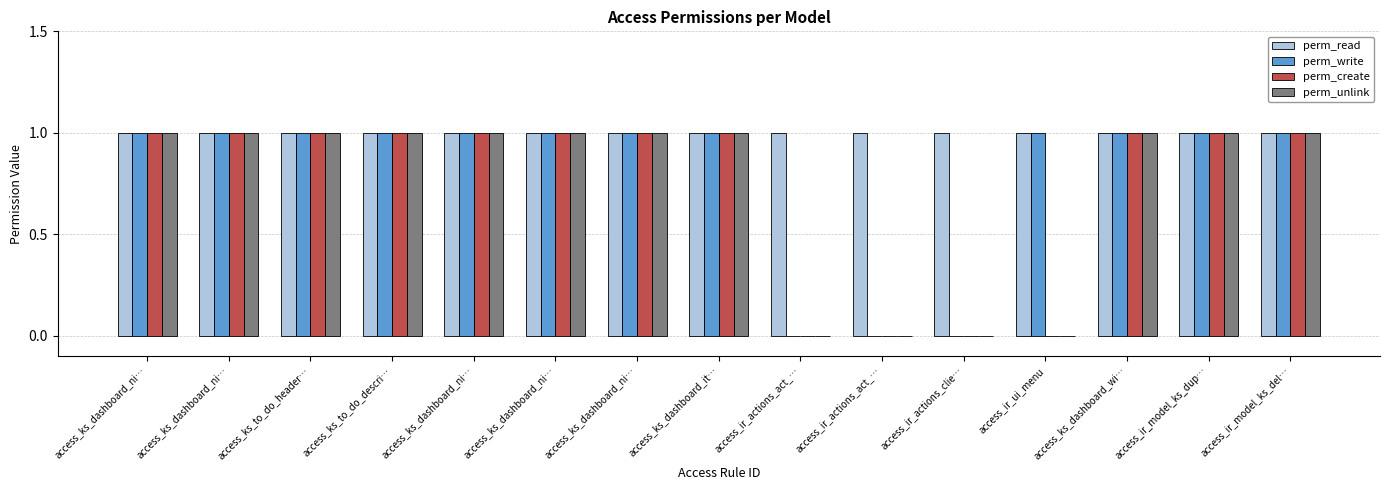

What is the sum of the perm_create values at access_ks_dashboard_wi… and access_ks_dashboard_ni…?

2